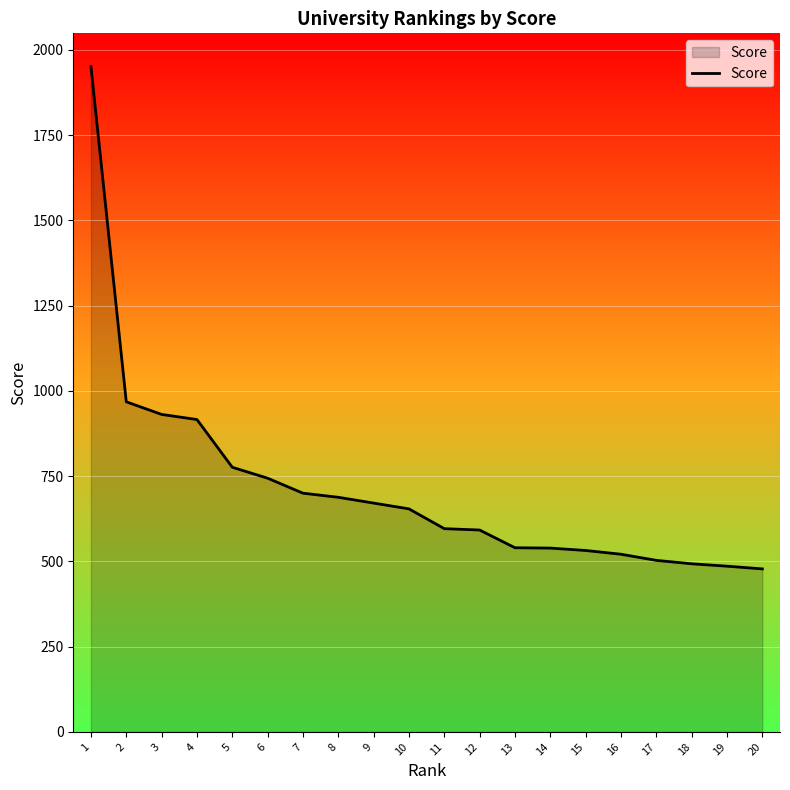

Which has a higher value, 20 or 15?

15